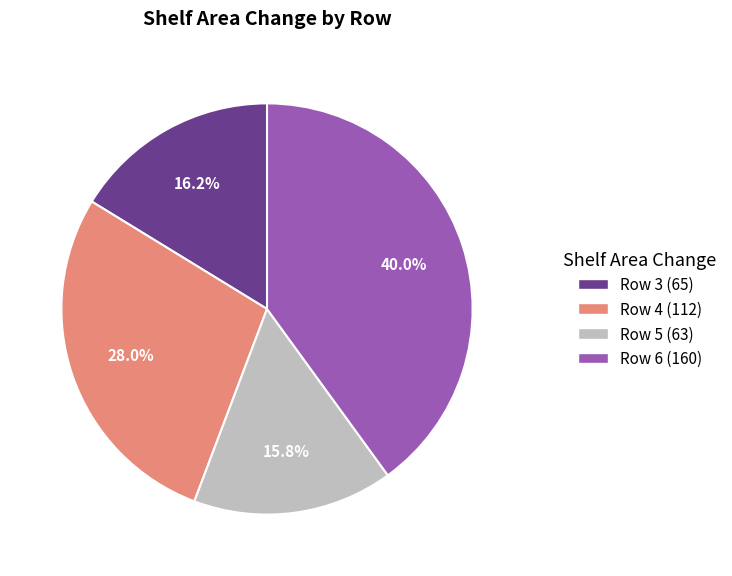

Is there any slice that represents more than half of the pie?

No